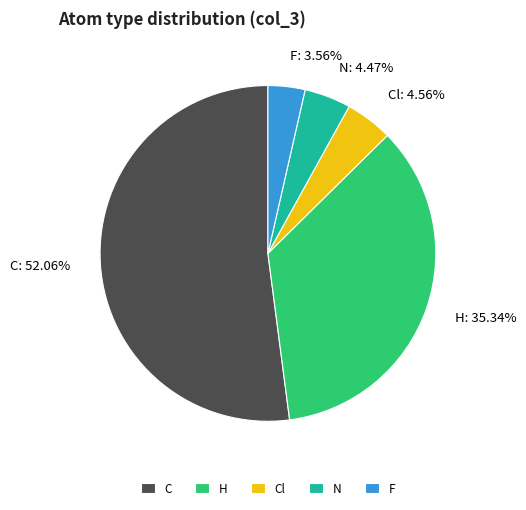

Does any single category account for the majority?

Yes